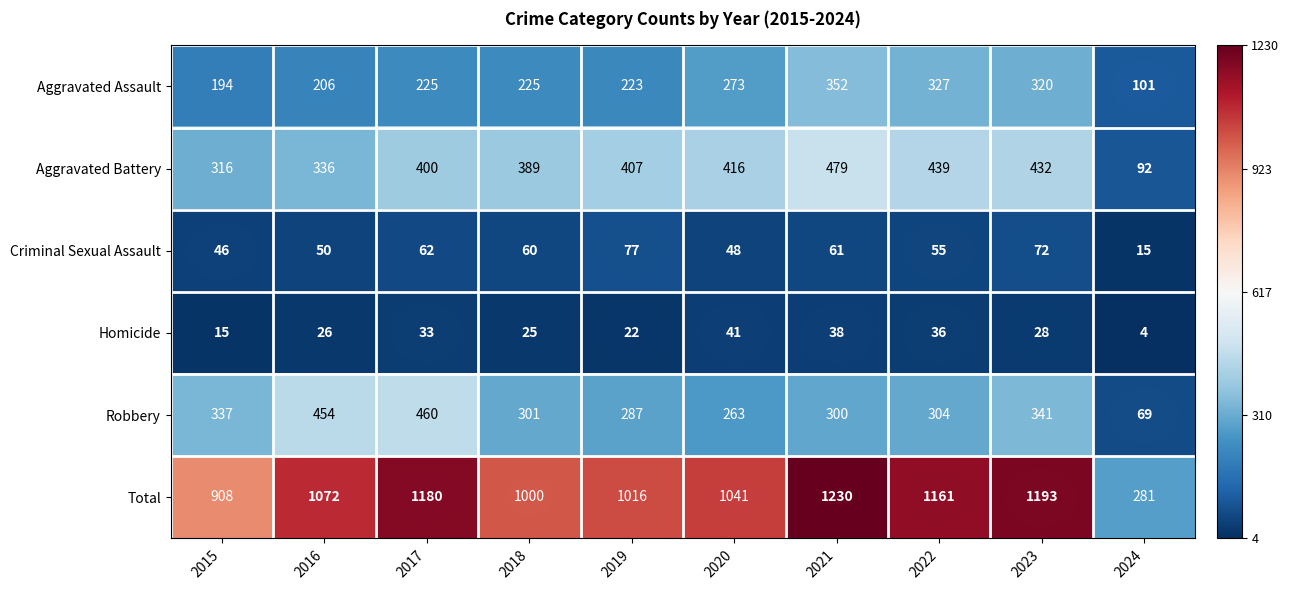

What is the smallest value displayed?

4